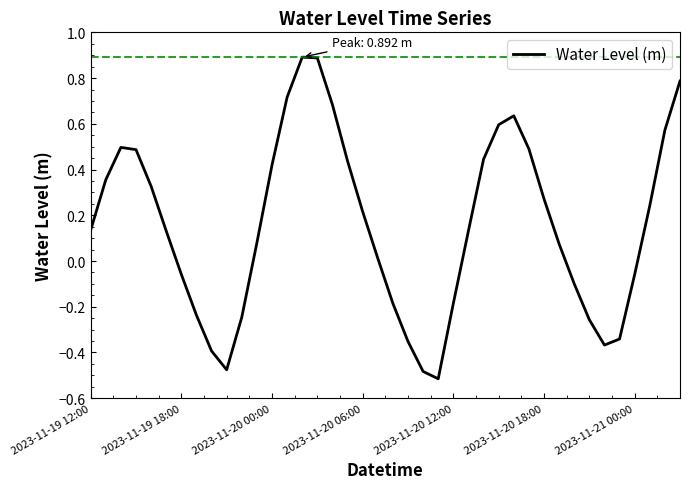

How many values exceed 0?

25